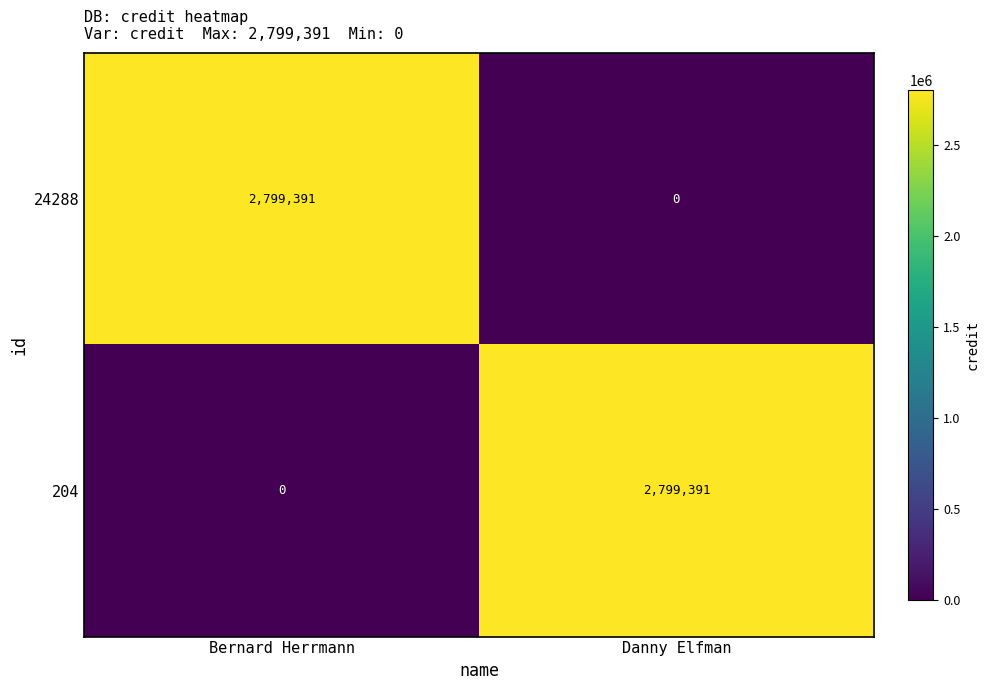

What is the difference between the highest and lowest values at Danny Elfman?

2799391